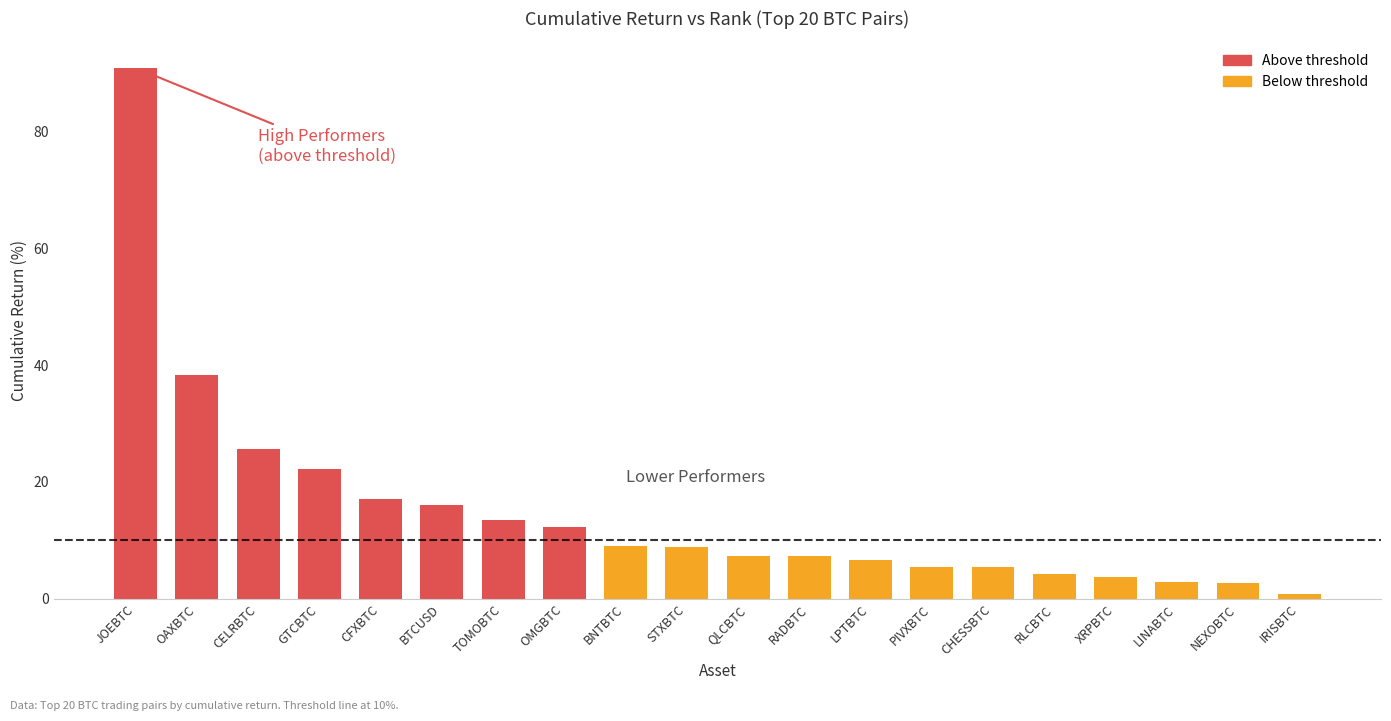

What position from the right is CFXBTC?

16